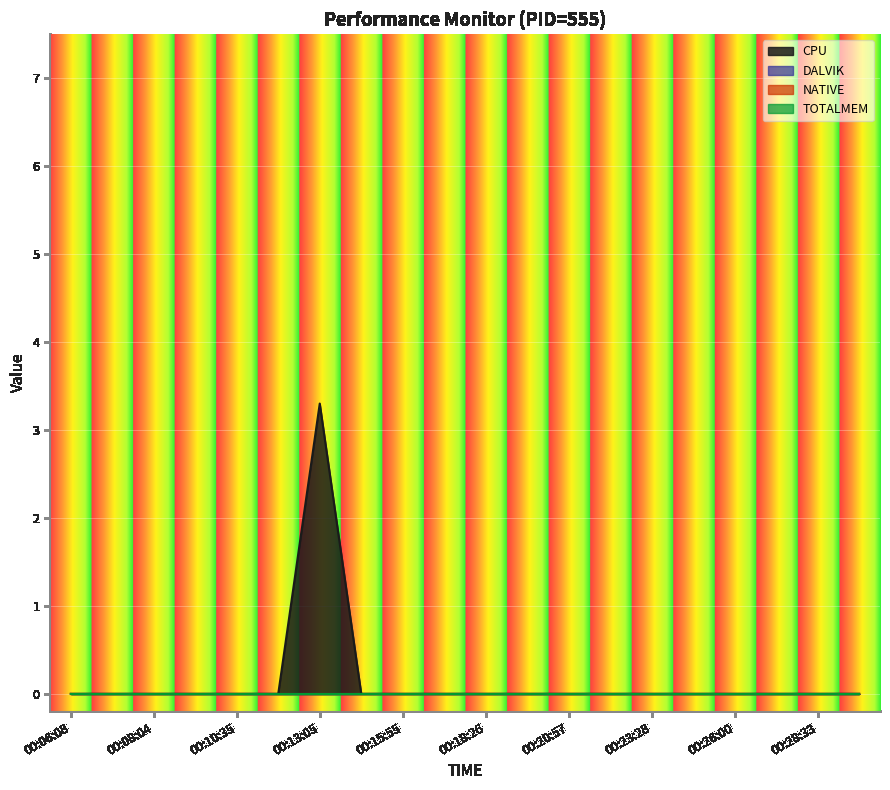

Which label corresponds to the smallest value in the chart?

00:06:08